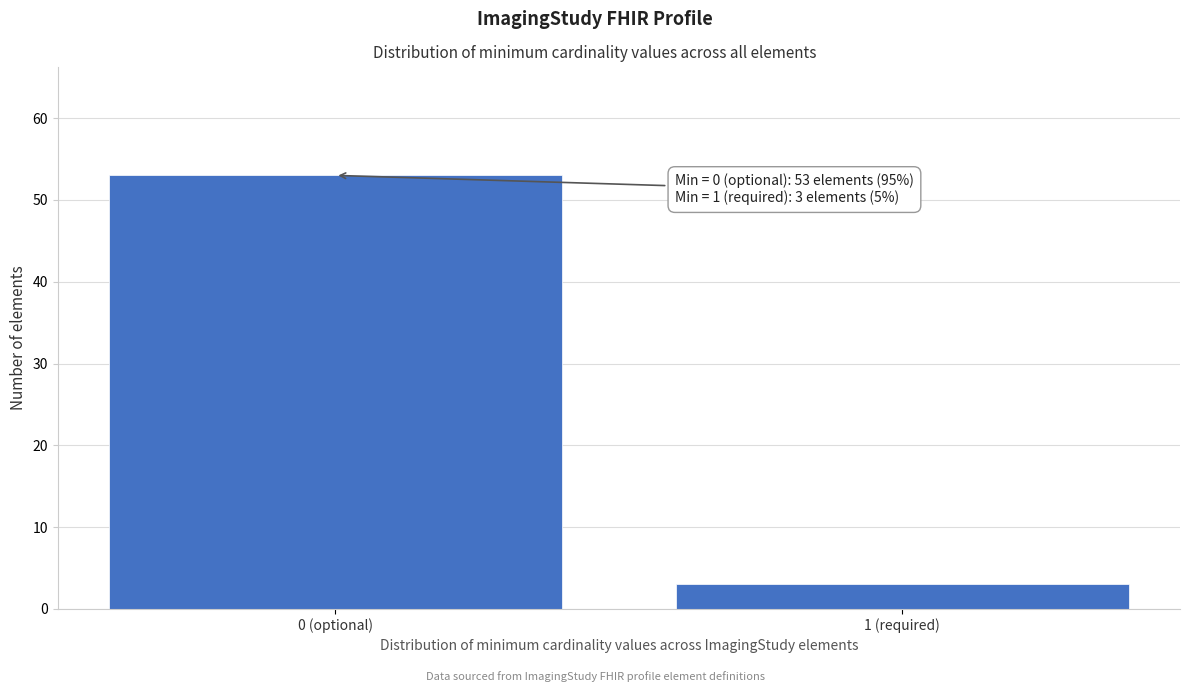

Reading left to right, extract all data points from this chart.

0 (optional)=53	1 (required)=3